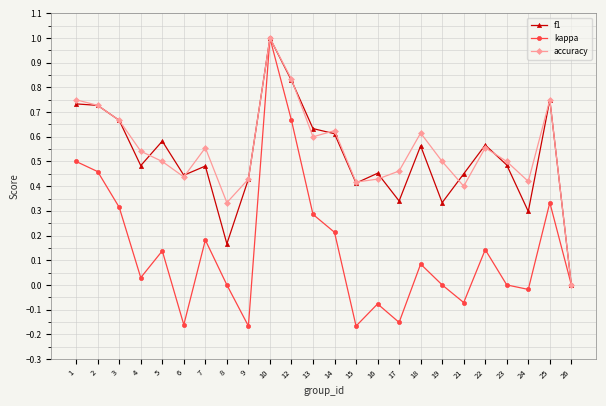

Which category has the lowest value in the accuracy series?

26